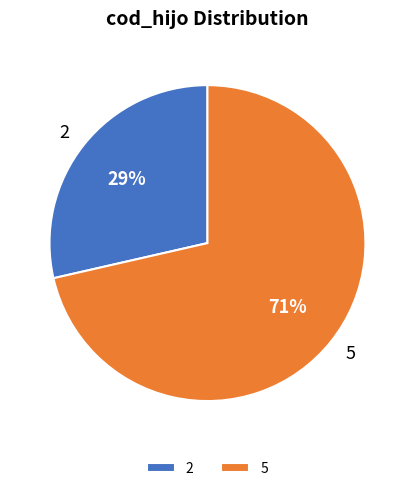

Approximately how many times larger is the value at 2 compared to 5?

0.4